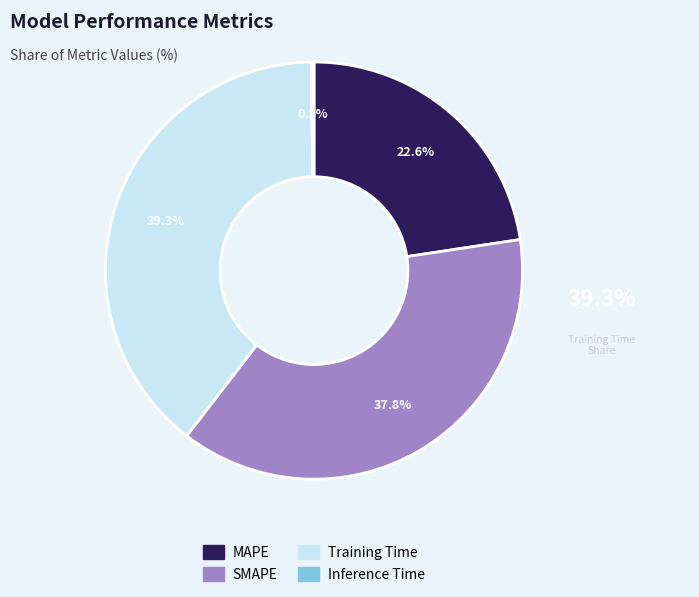

To the nearest percent, what percentage of the pie is SMAPE?

38%